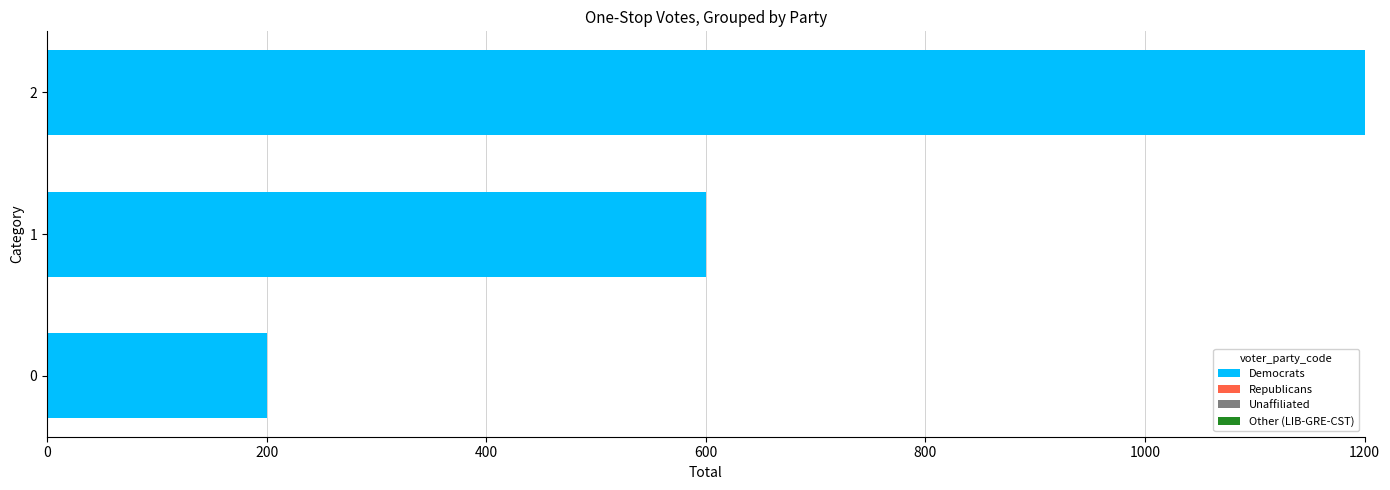

What is the change in value from 0 to 2?

+1000